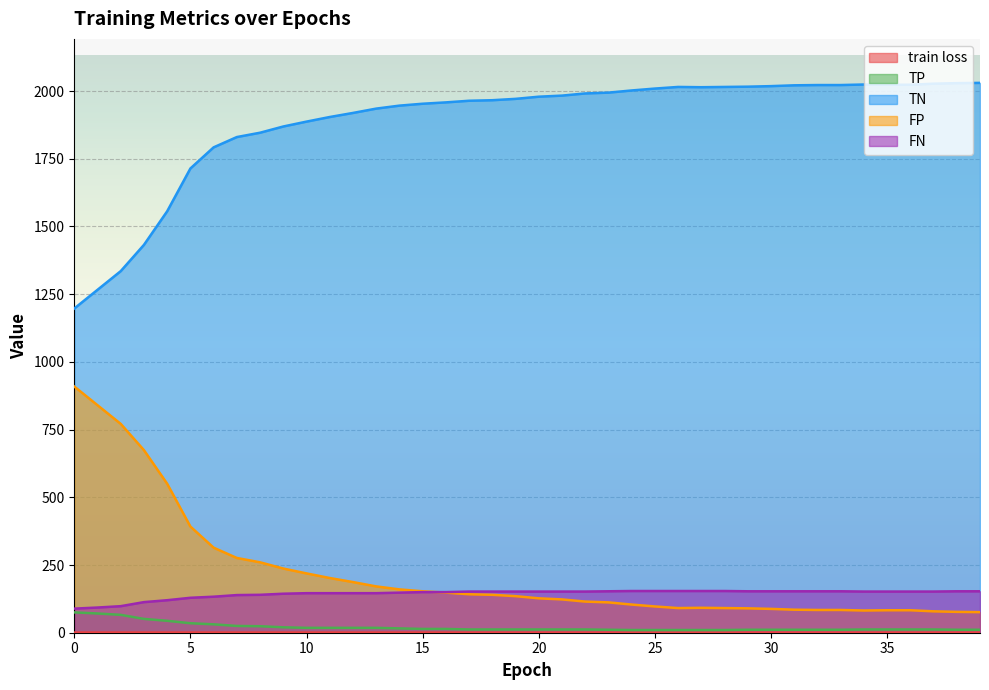

What is the difference between the highest and lowest values at 28?

2014.4